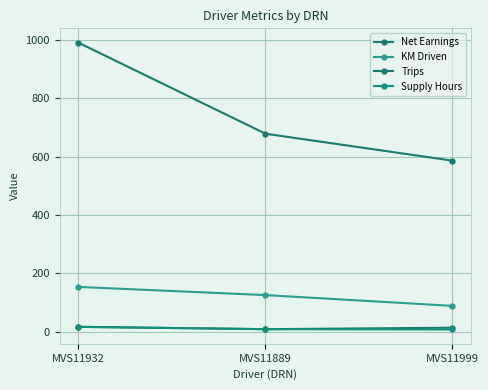

Rank the categories by KM Driven value from highest to lowest.

MVS11932, MVS11889, MVS11999